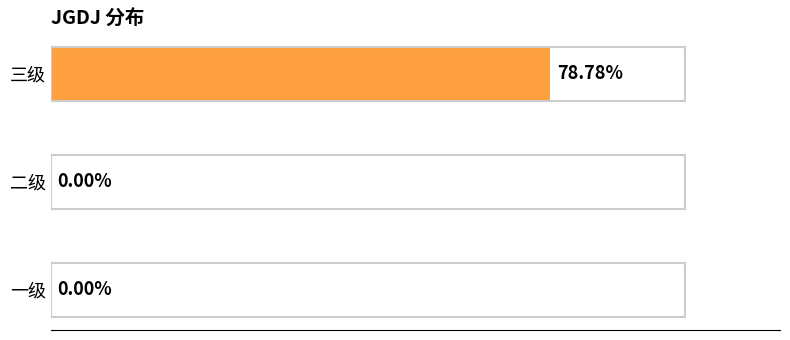

Which category has the highest value across all series?

三级